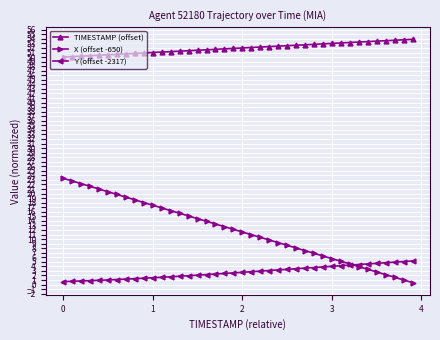

Which series has the largest range (max minus min)?

X (offset -650)